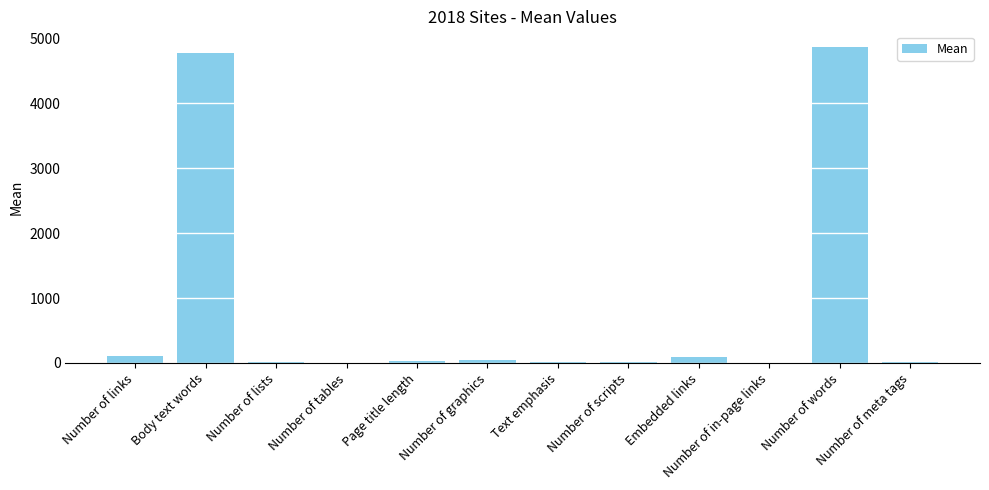

What is the greatest value displayed?

4868.0